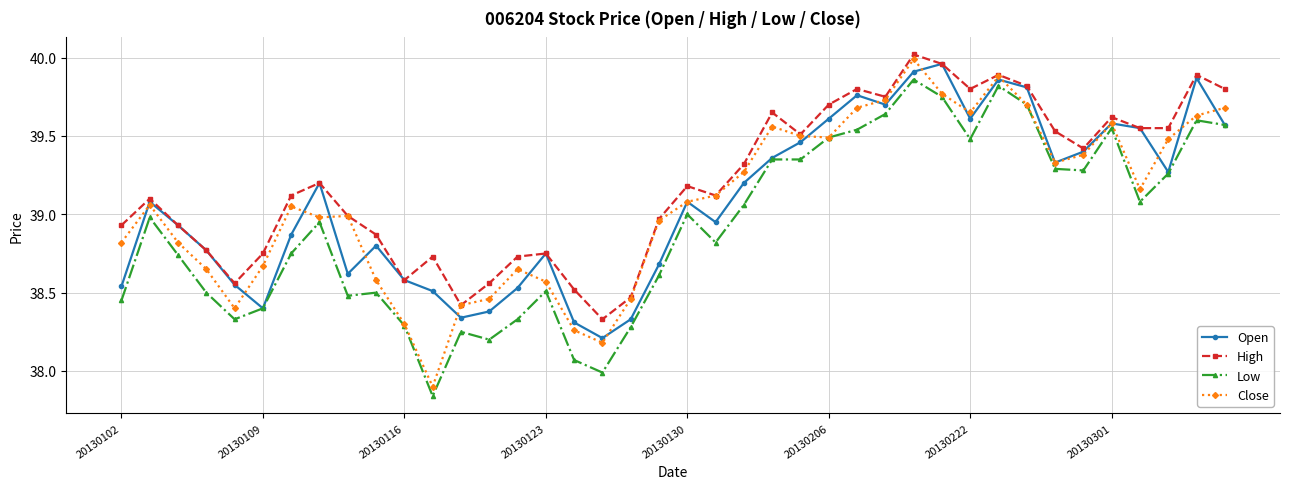

Which series has the largest range (max minus min)?

Close